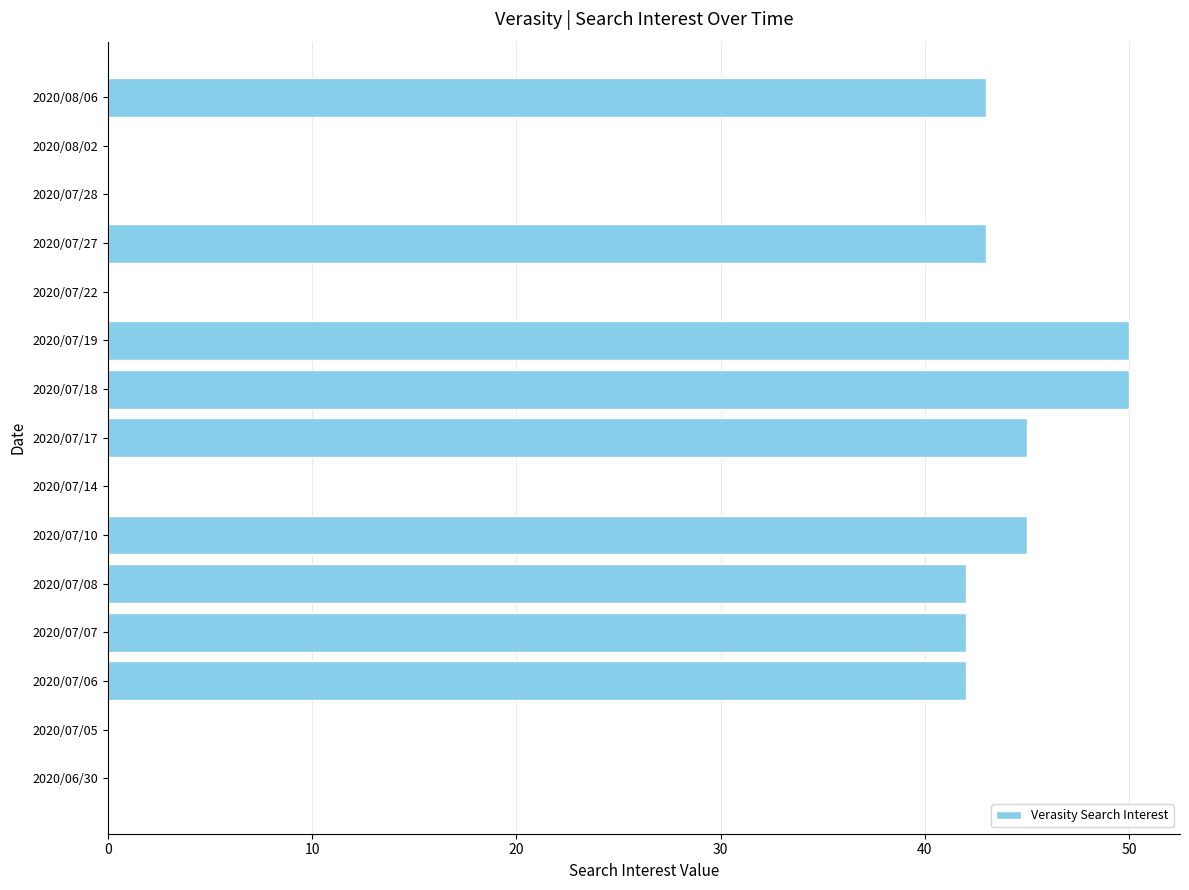

What is the sum of all values?

402